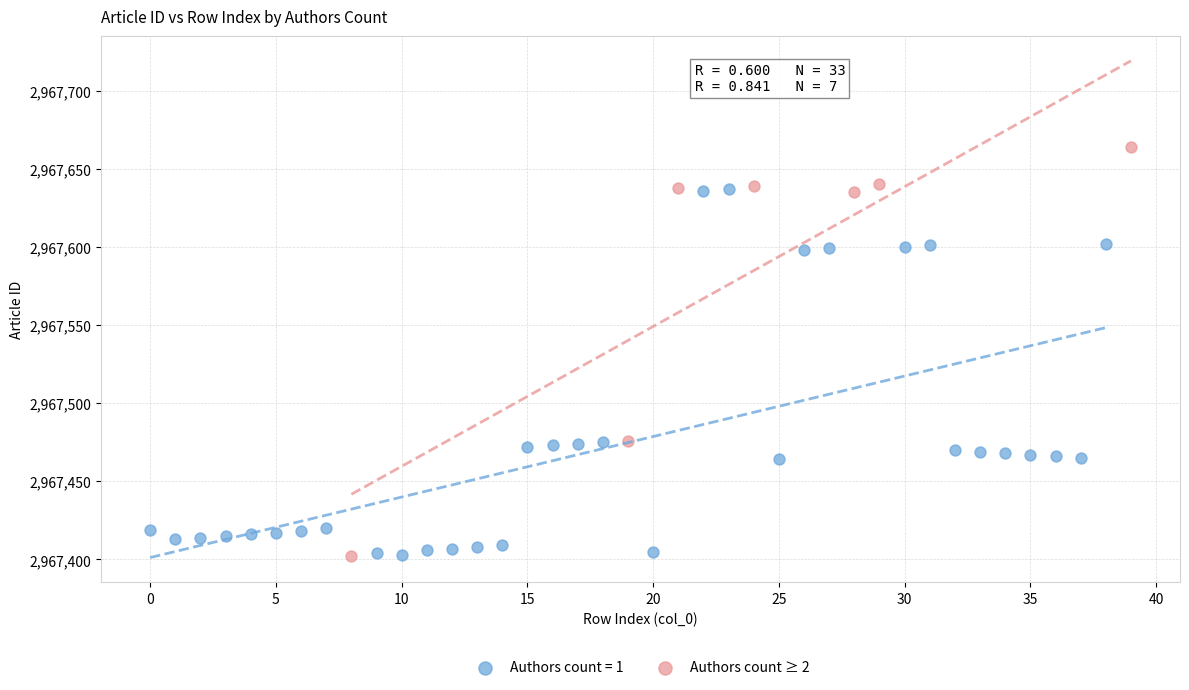

Which series has the largest Y range (max minus min)?

Authors count ≥ 2